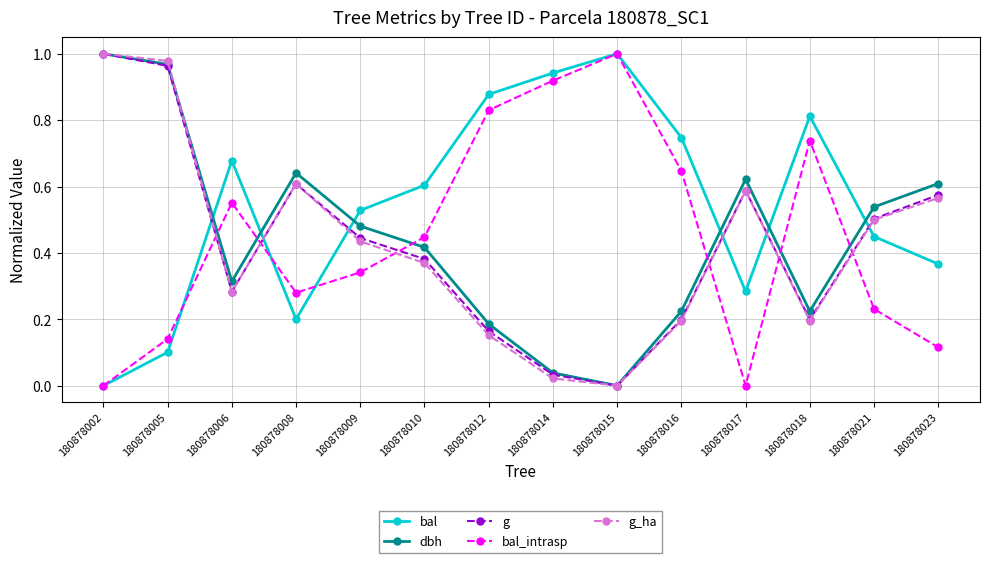

At how many categories does at least one series exceed 0?

14